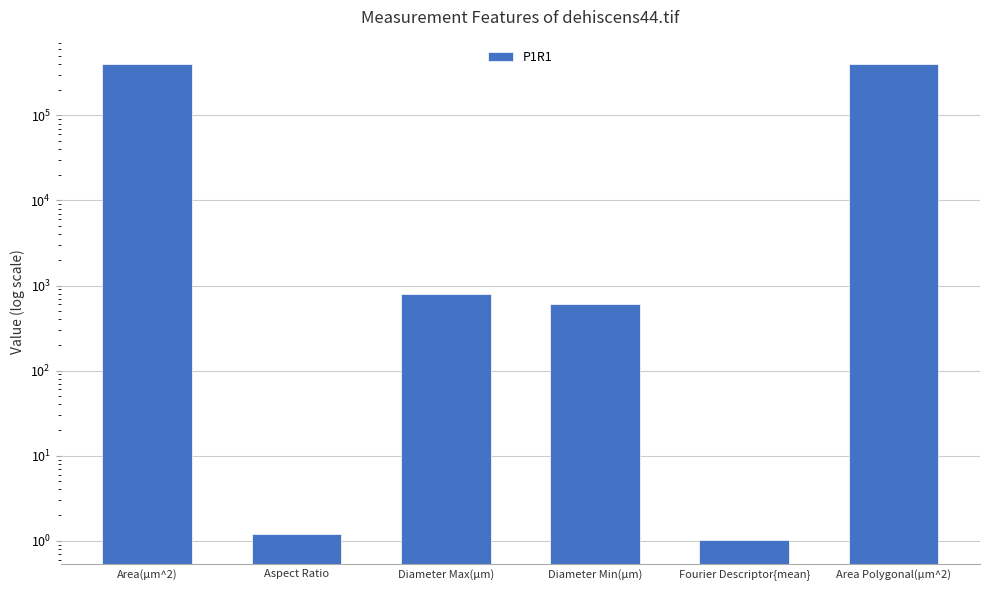

The chart shows a value of 1.0 at Fourier Descriptor{mean}. True or false?

True